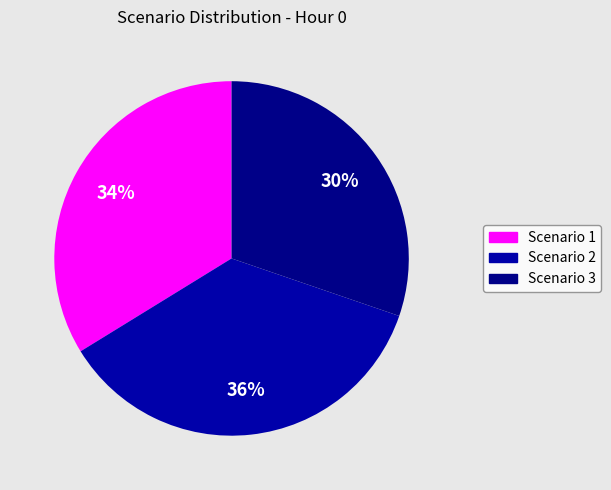

Count the number of slices in the pie.

3